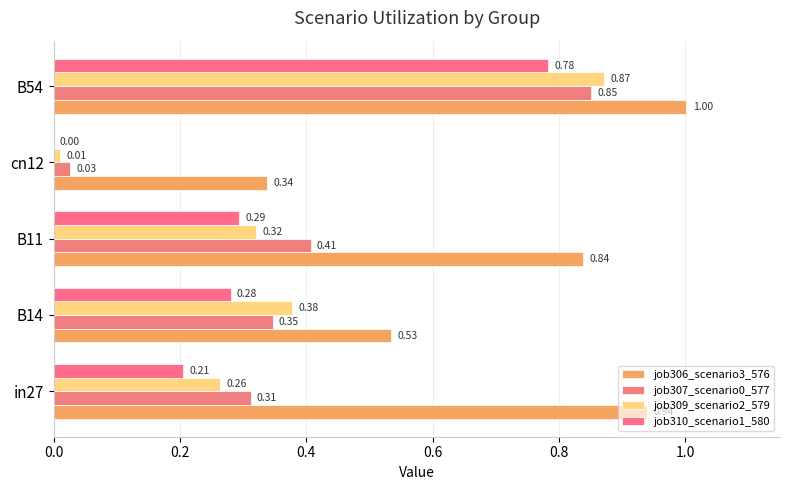

Count the number of categories in the chart.

5